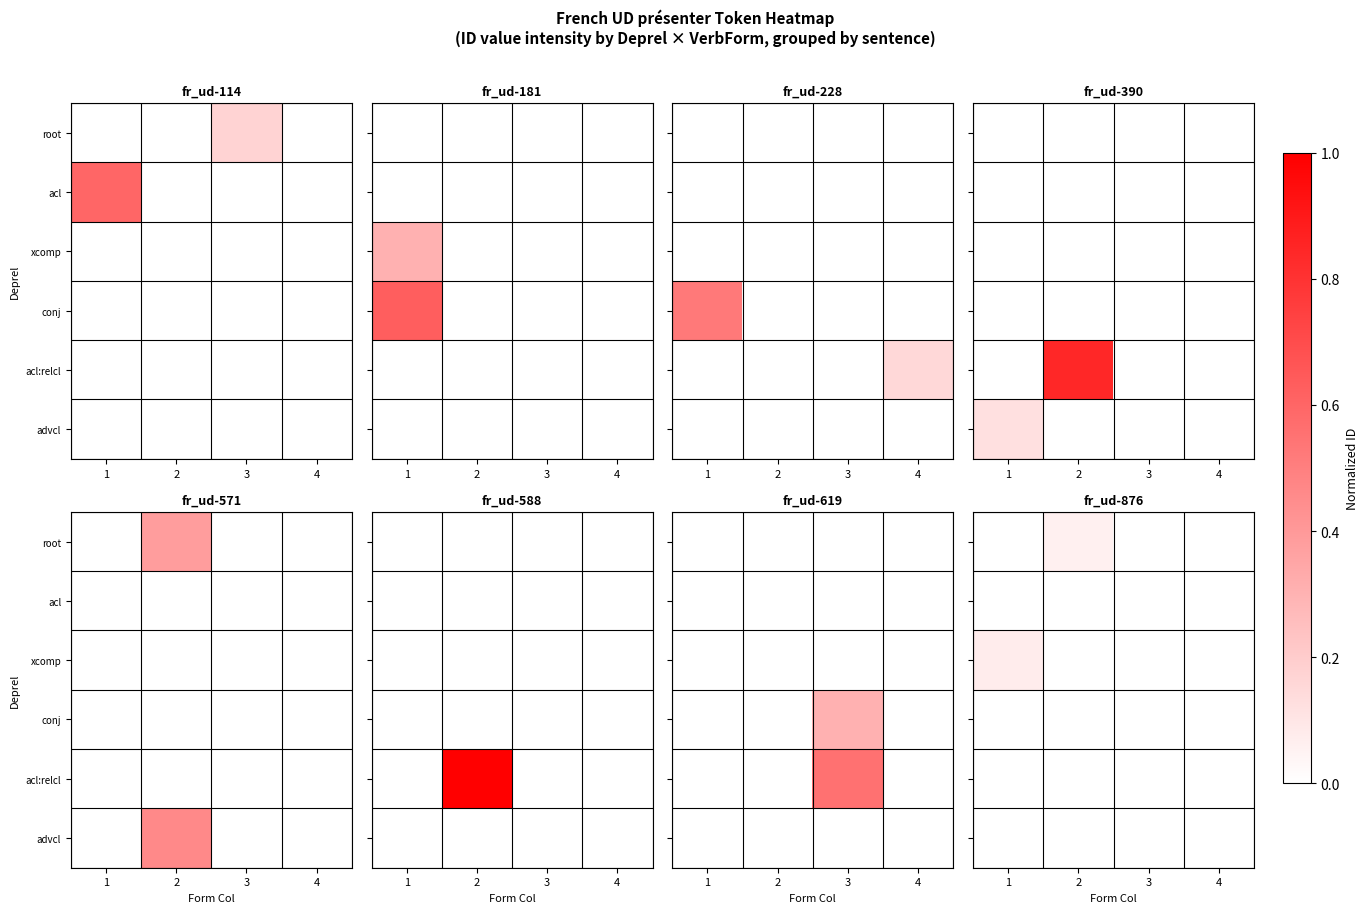

What is the total value across all series at 1?

0.1